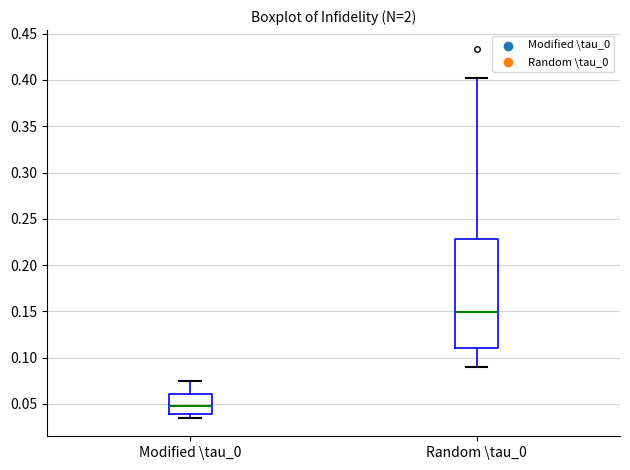

Which box's median line is the highest?

Random \tau_0